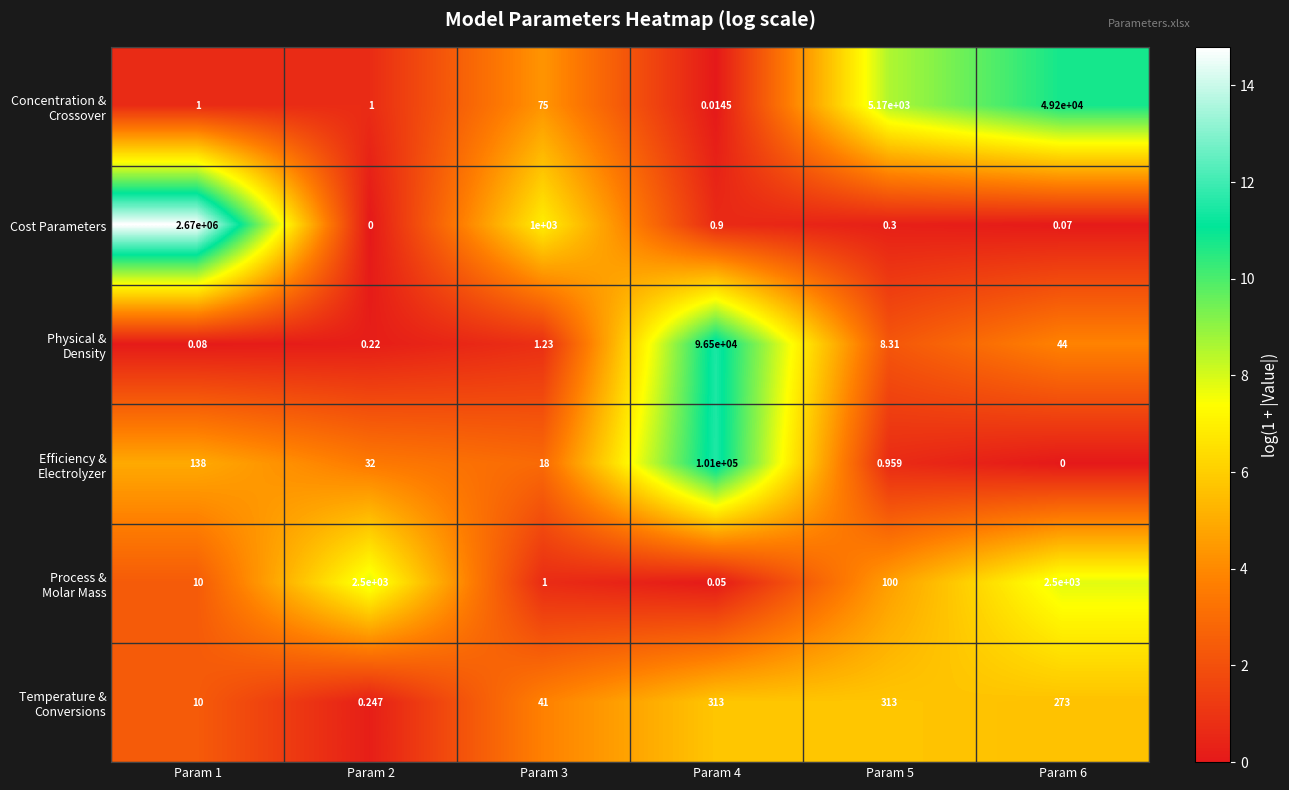

How many data points does each series have?

6